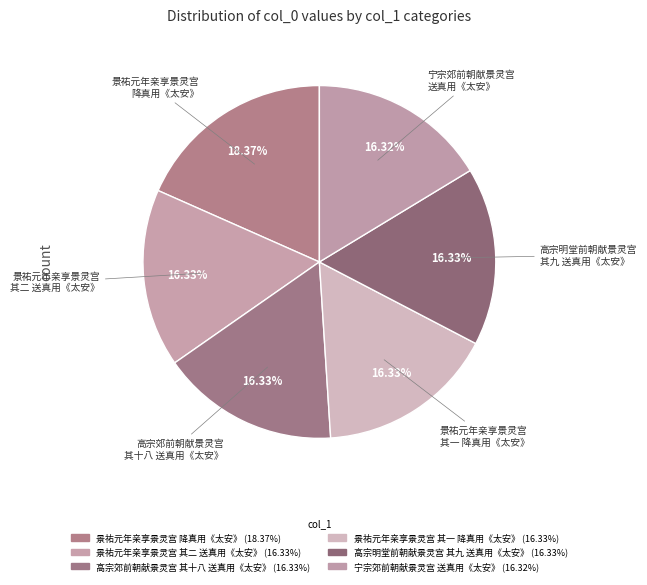

What is the largest slice in the pie chart?

景祐元年亲享景灵宫 降真用《太安》